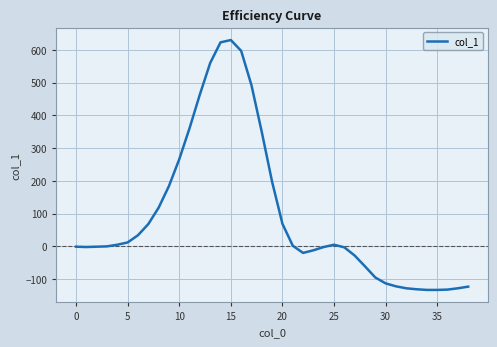

What is the greatest value displayed?

630